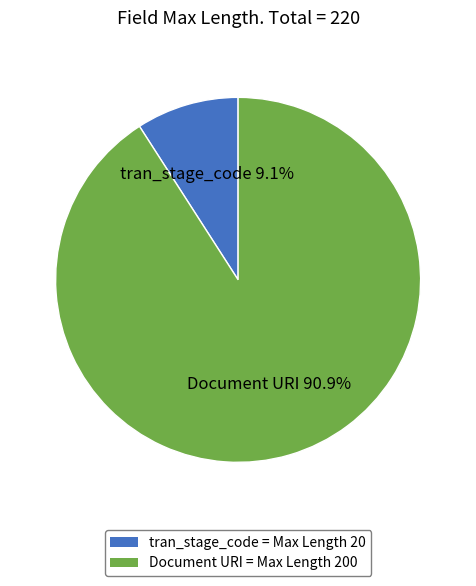

Which slice is the smallest?

tran_stage_code